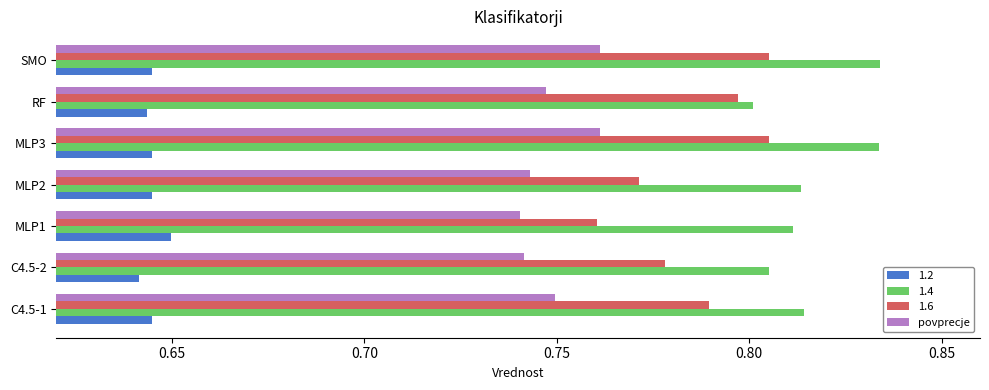

List the series in order of their overall mean, lowest first.

1.2, povprecje, 1.6, 1.4